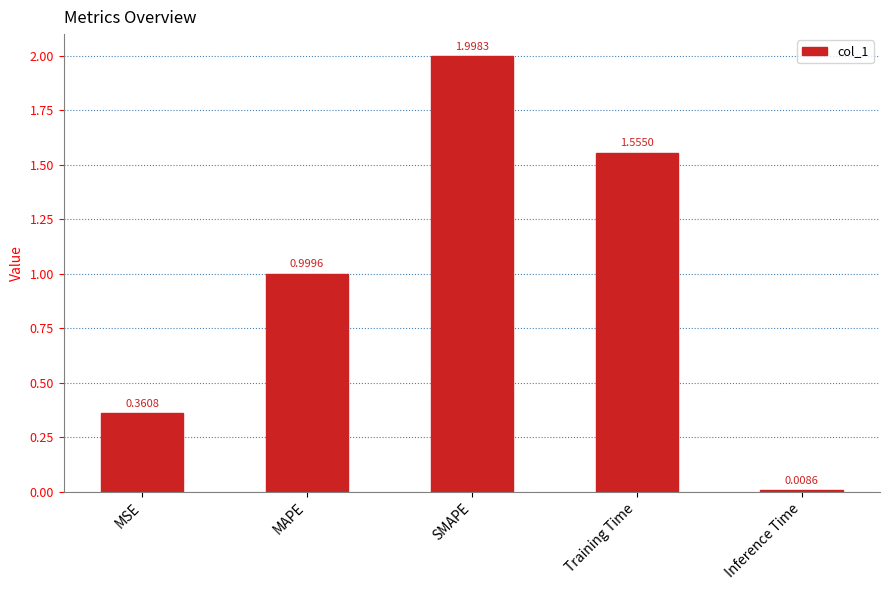

Which category has the lowest value across all series?

Inference Time